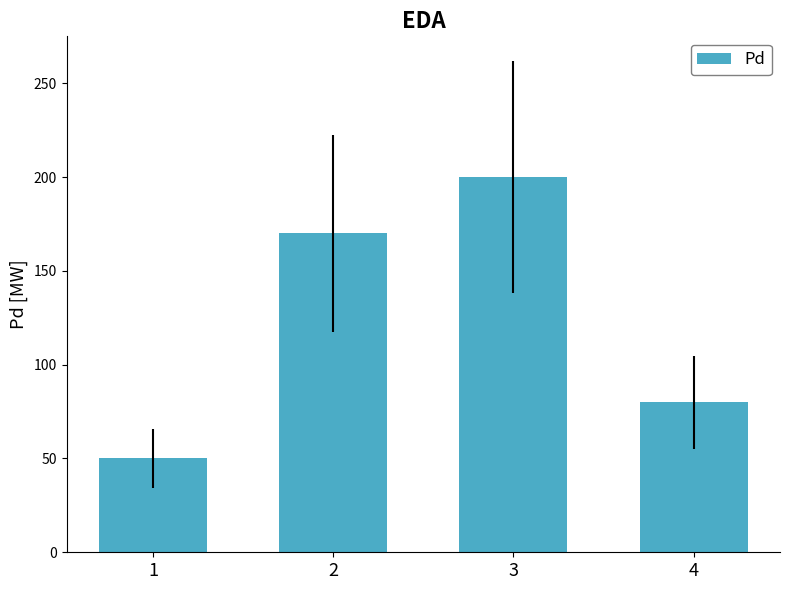

How many distinct data groups are displayed?

1